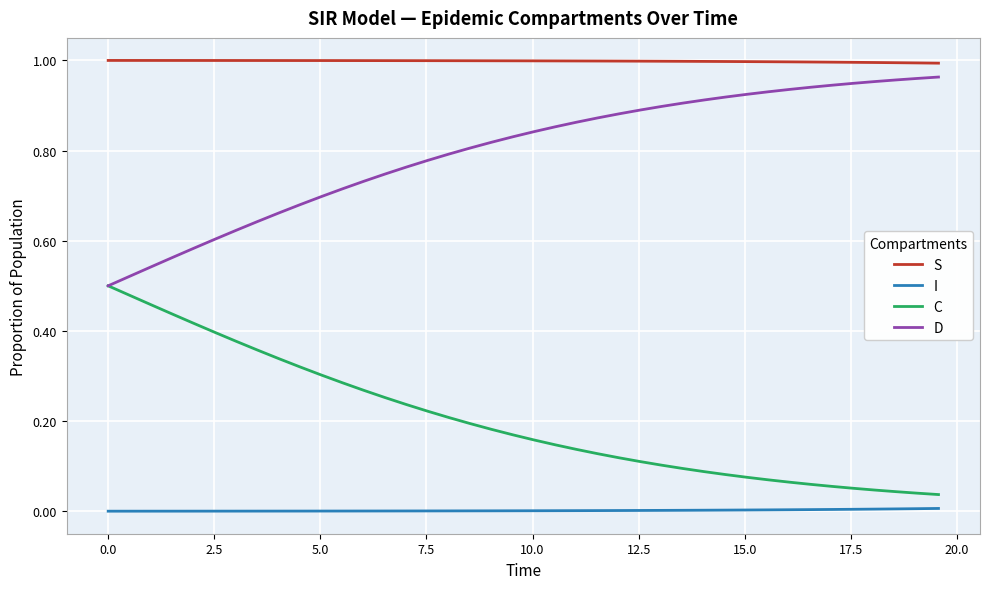

List the series in order of their overall mean, highest first.

S, D, C, I